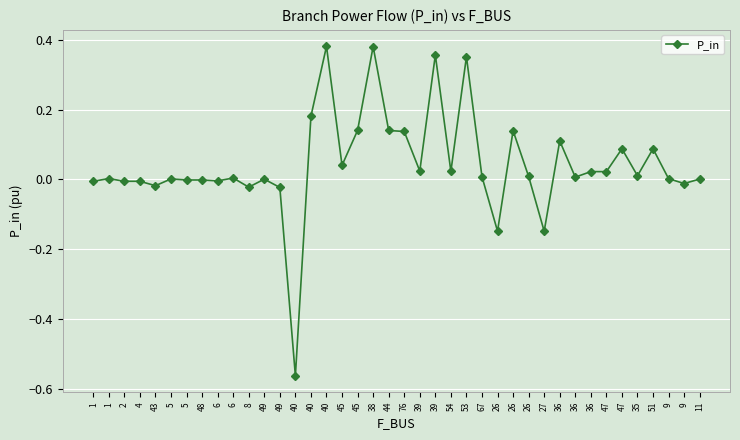

How many distinct data groups are displayed?

1